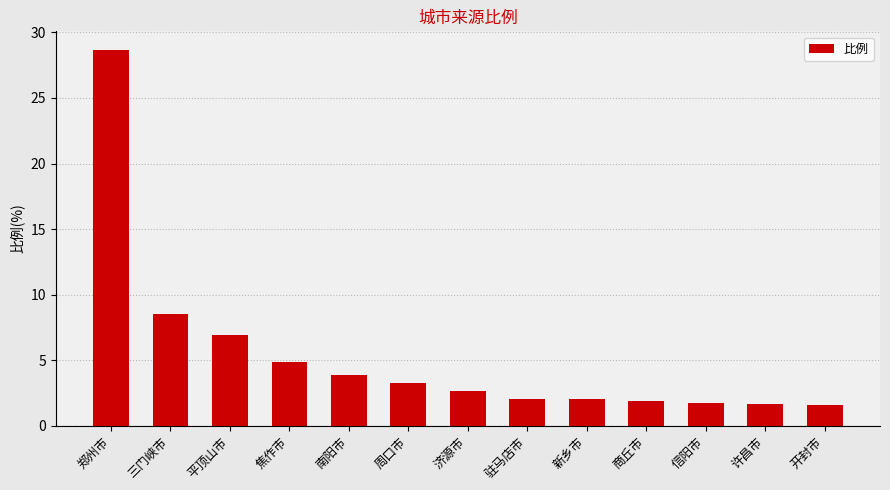

The value at 焦作市 is 4.8. True or false?

True